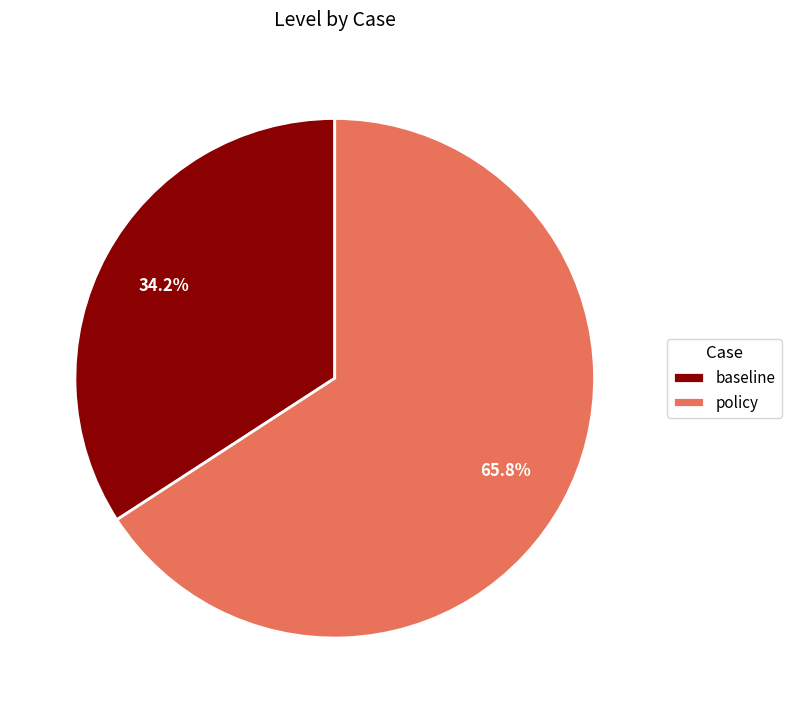

Is it true that baseline is 26% of the pie?

False